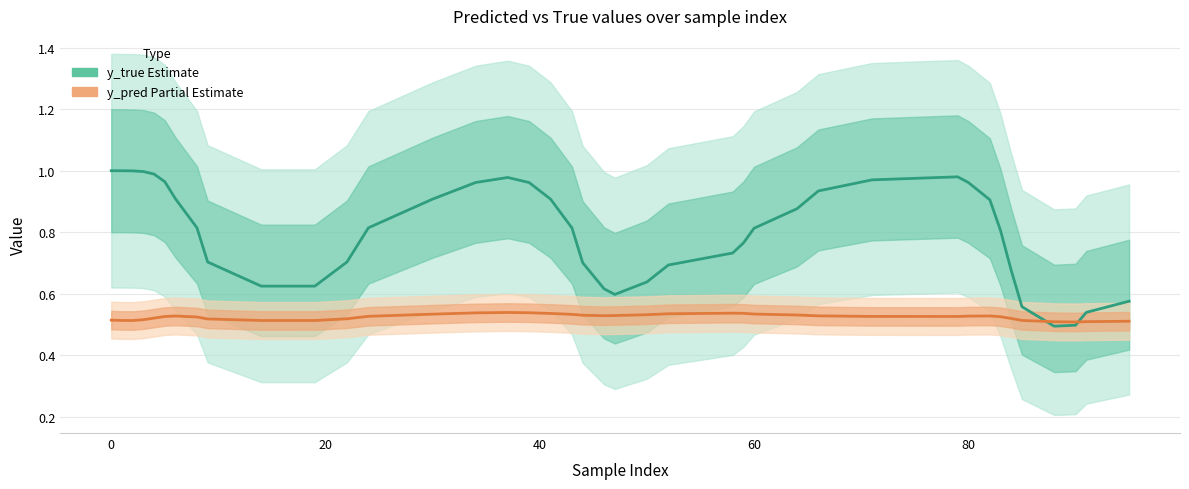

Which series ends up on top after the final intersection of y_pred (Partial) and y_true (Estimate)?

y_true (Estimate)